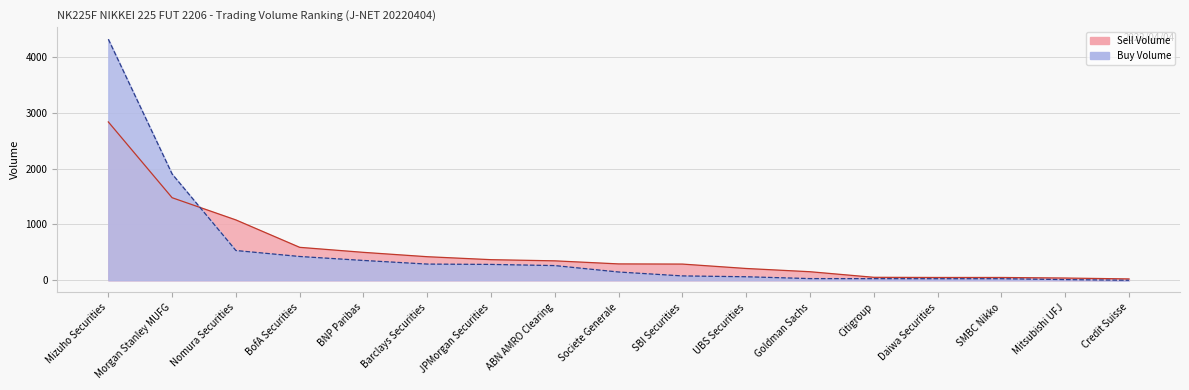

Which series changed the most between BofA Securities and Mitsubishi UFJ?

Sell Volume